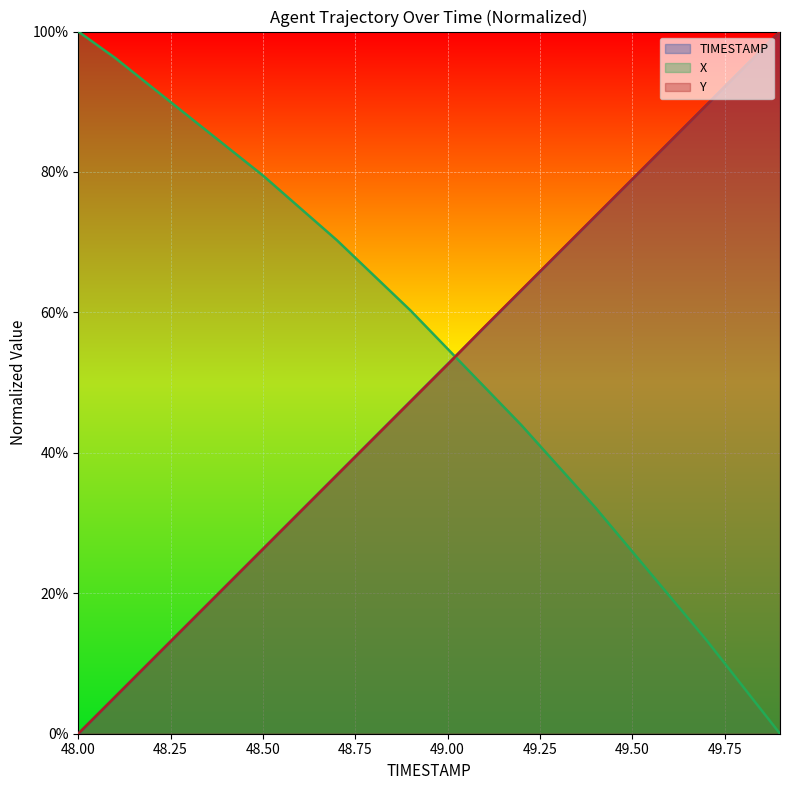

The Y series shows 47.3 at 48.9. True or false?

True